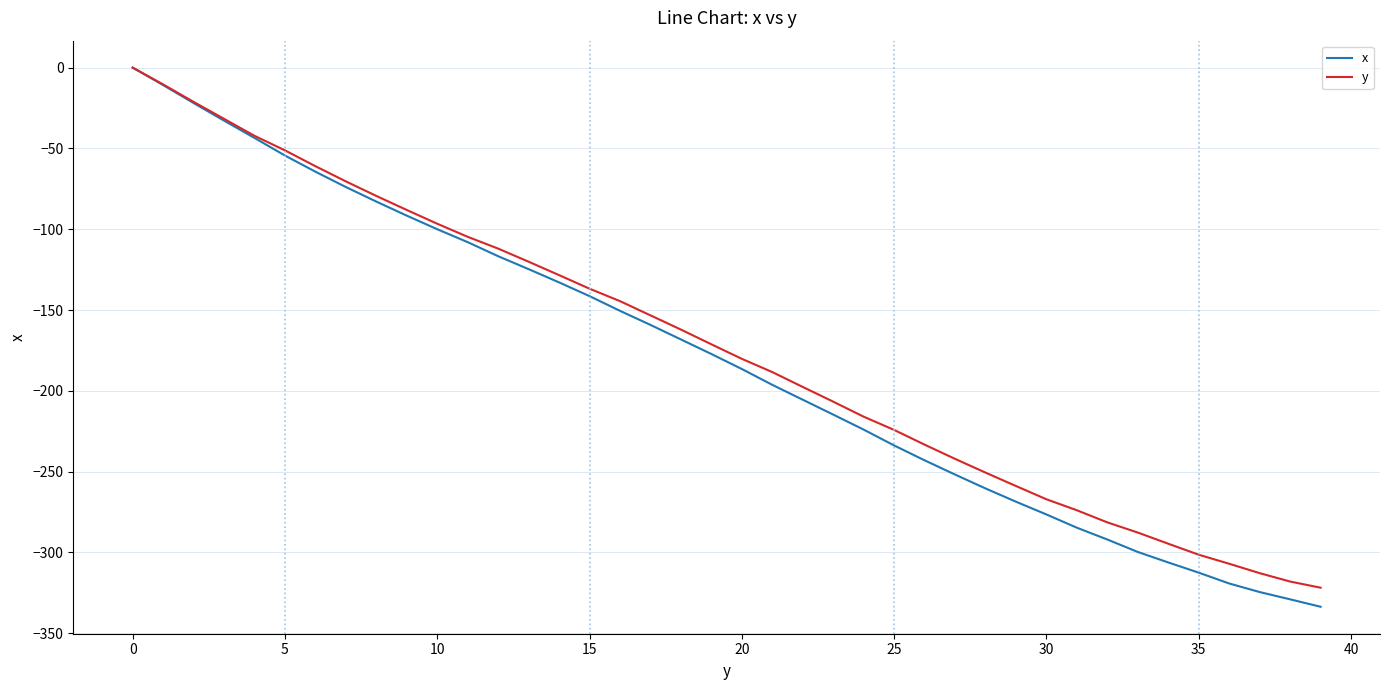

What are all the series names shown in the legend?

x, y